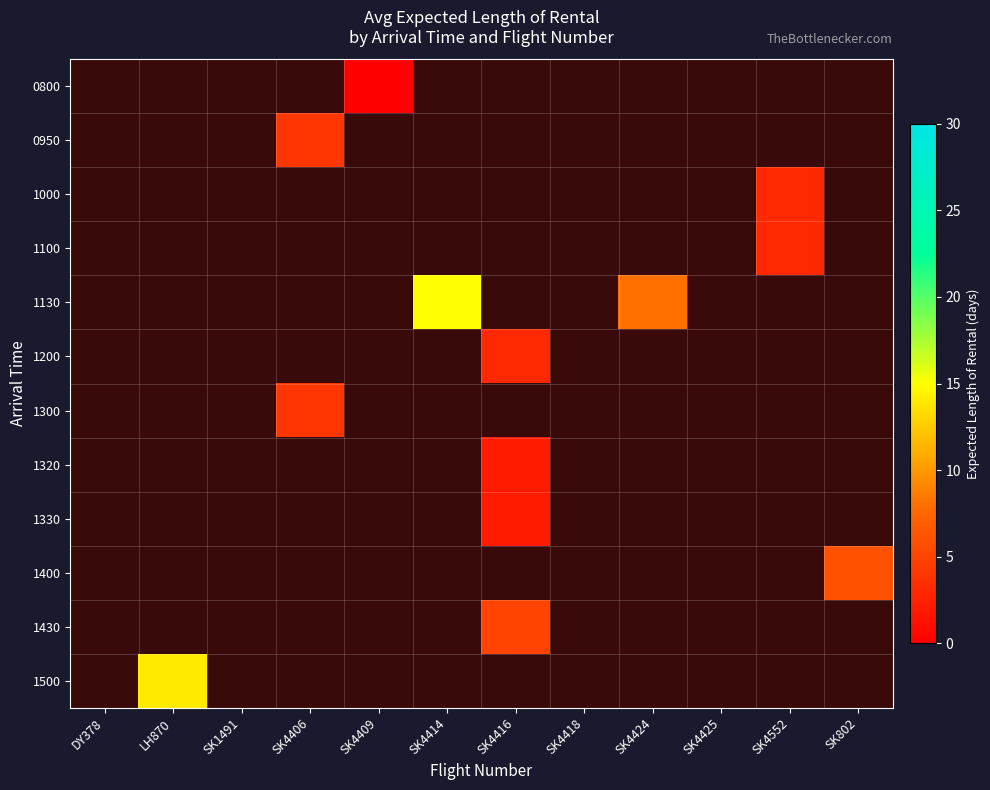

What is the maximum value shown in the chart?

15